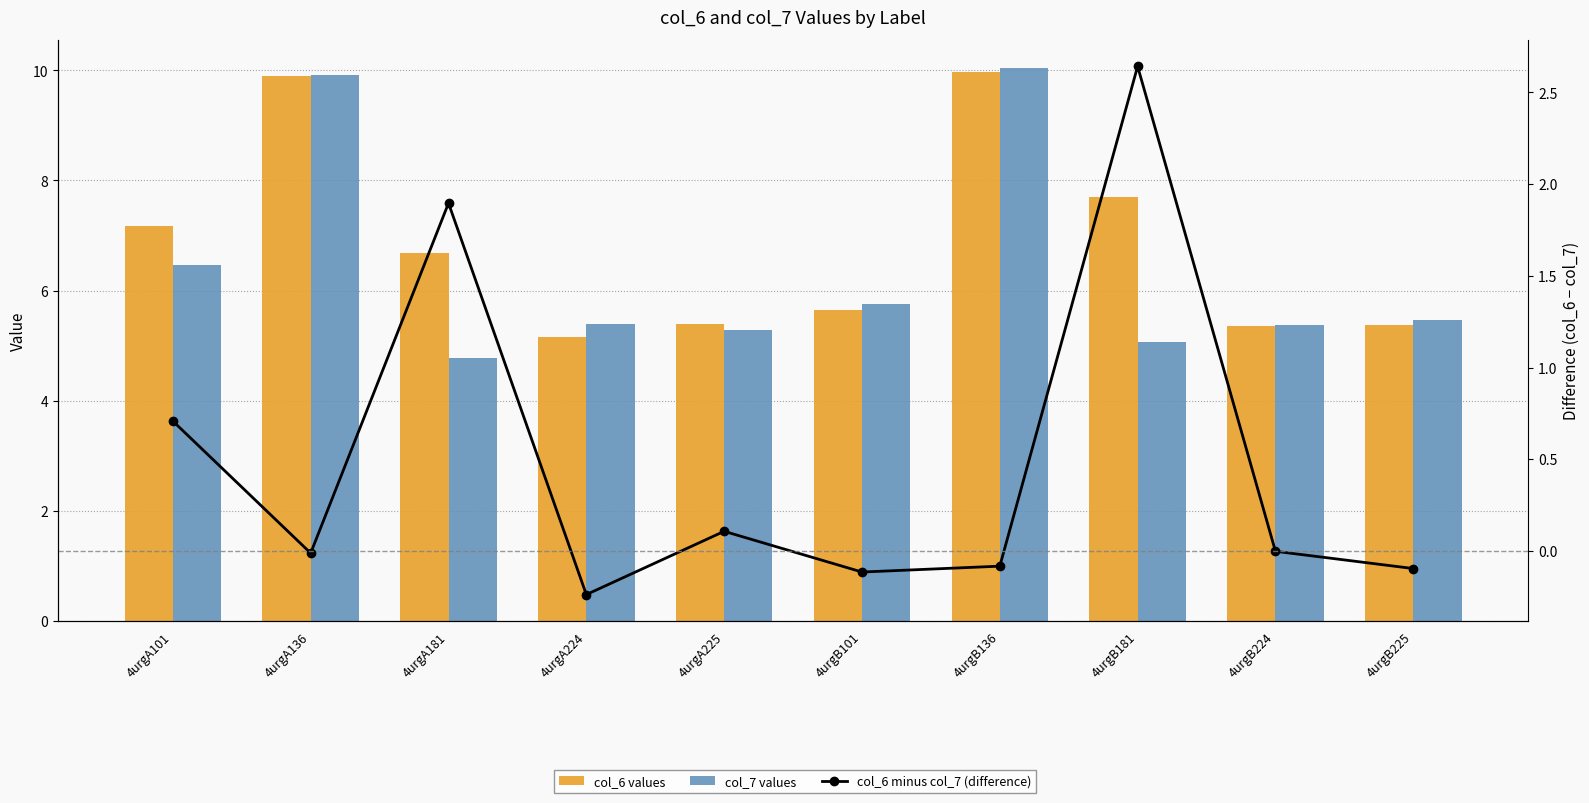

At which category is the sum across all series the highest?

4urgB136